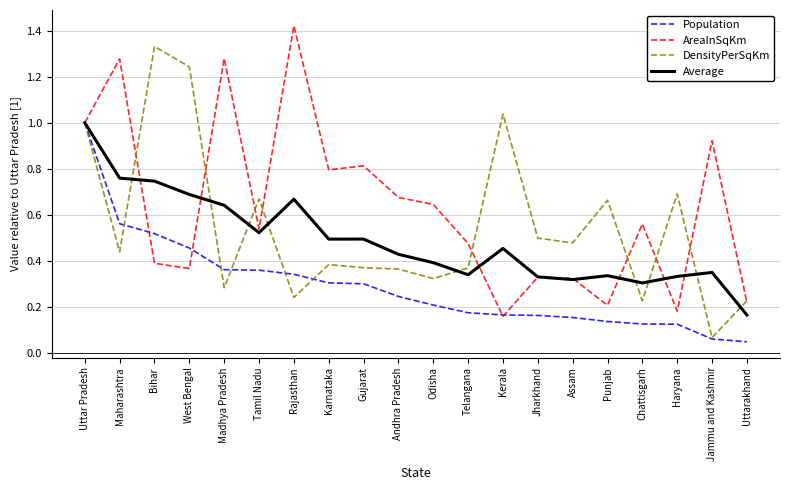

True or false: Population has a value of 1.0 at Uttar Pradesh.

True